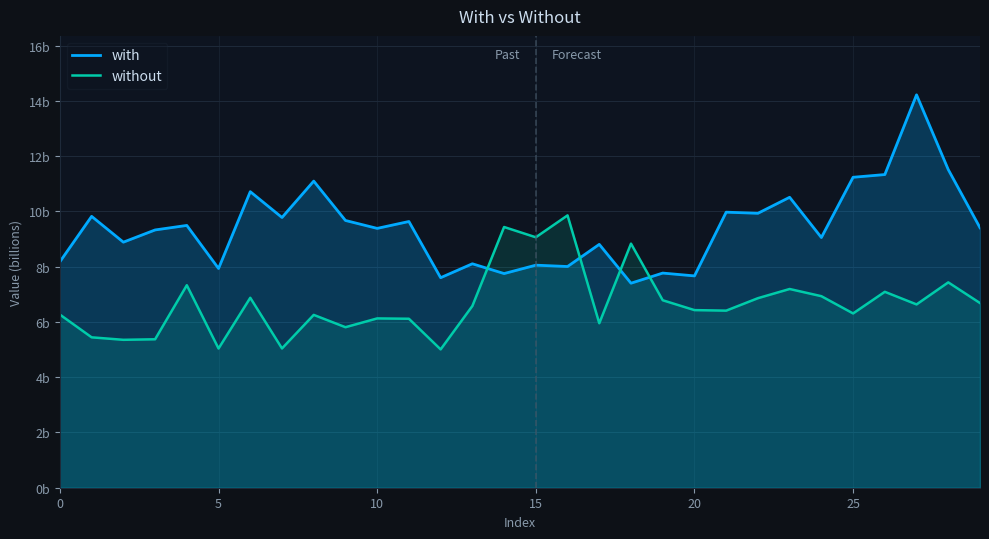

What is the label of the 15th point from the left?

14